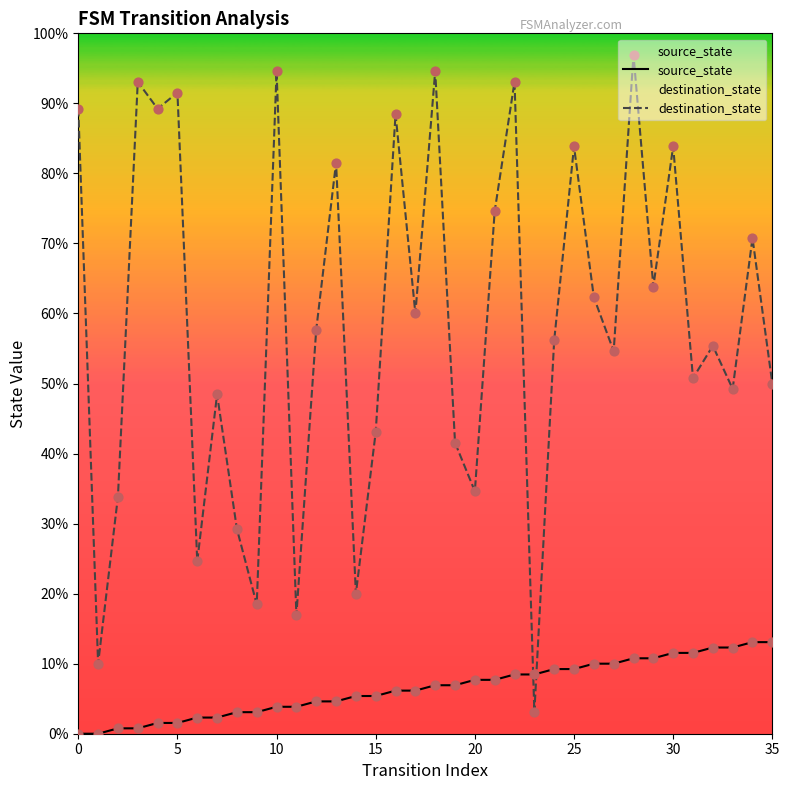

Which series has the widest spread of Y values?

destination_state